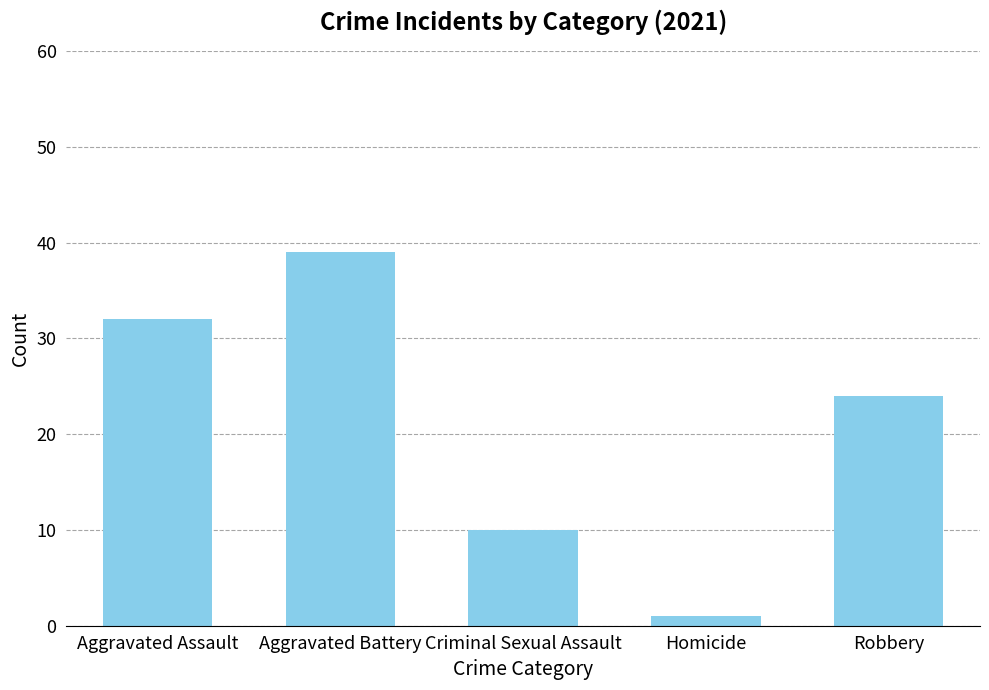

The chart shows a value of 24 at Robbery. True or false?

True